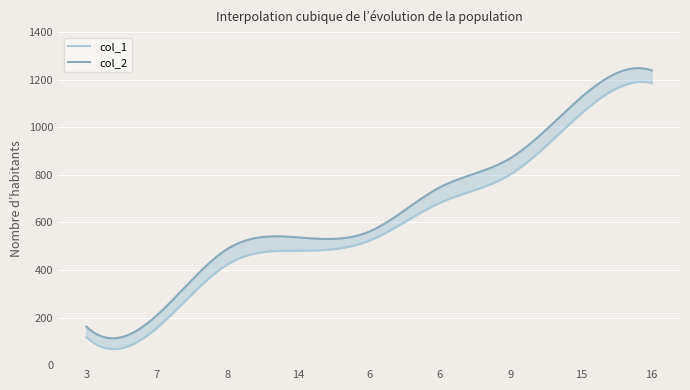

True or false: col_2 and col_1 cross at least once.

False